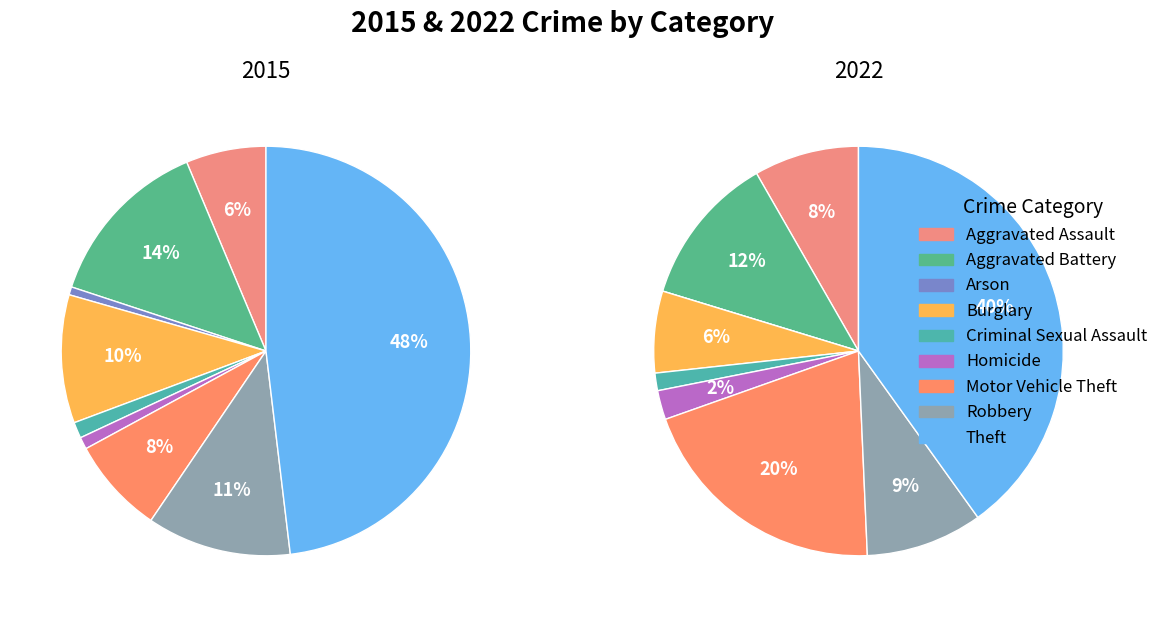

Combined, do Homicide and Criminal Sexual Assault account for over 50%?

No